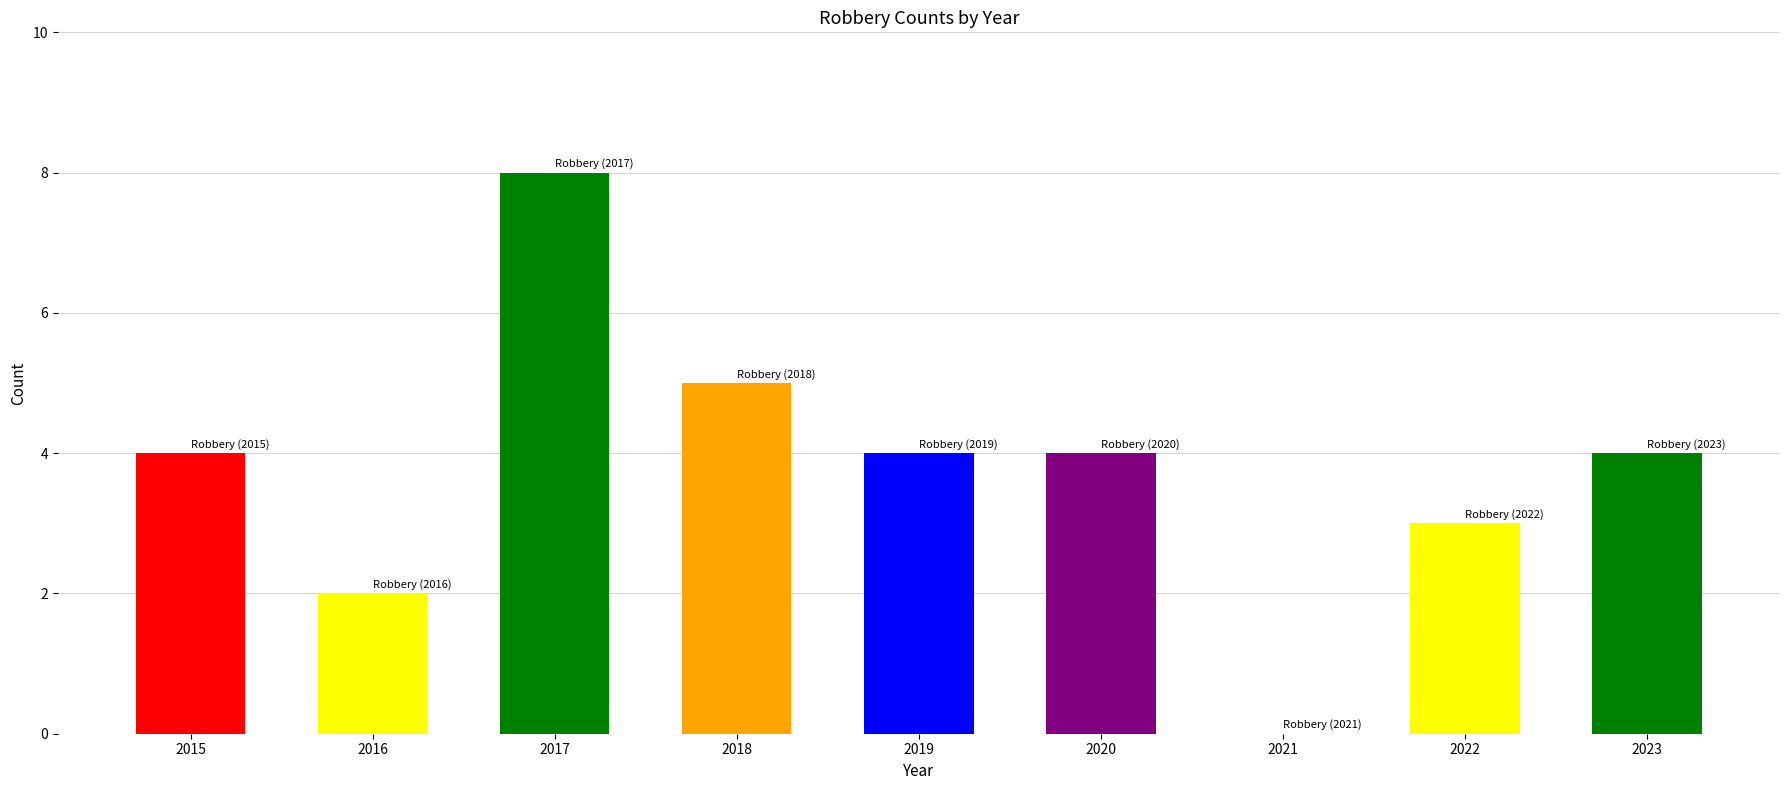

Are the bars grouped side by side (vs. stacked)?

No